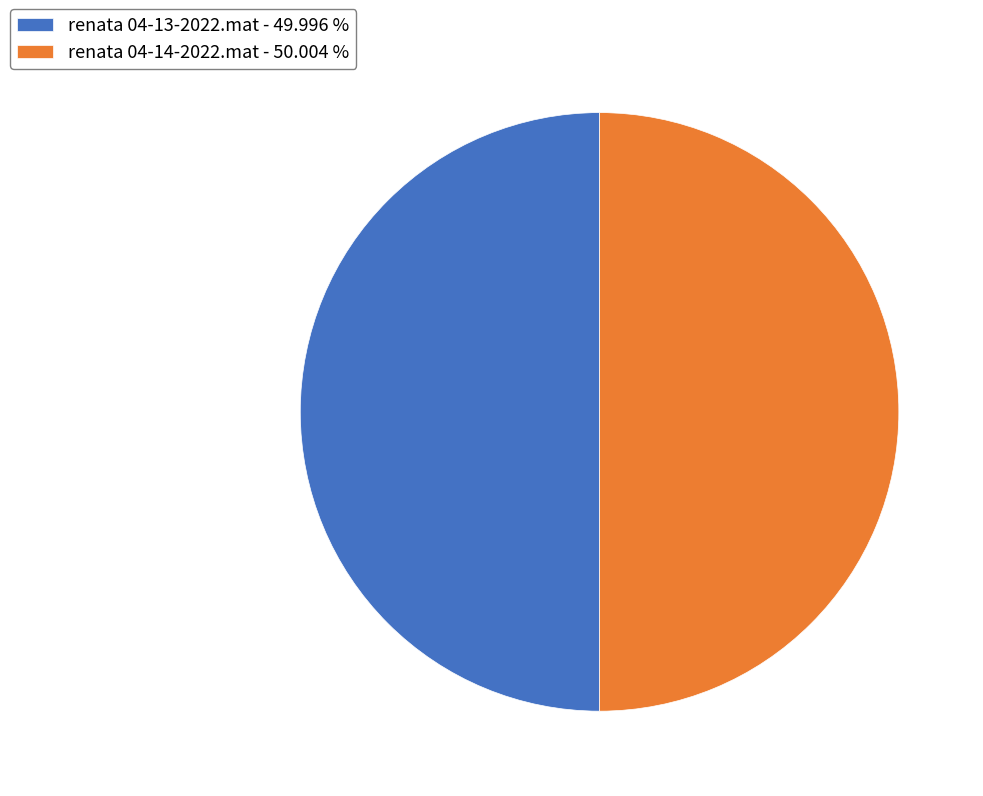

Approximately how many times larger is the value at renata 04-13-2022.mat - 49.996 % compared to renata 04-14-2022.mat - 50.004 %?

1.0